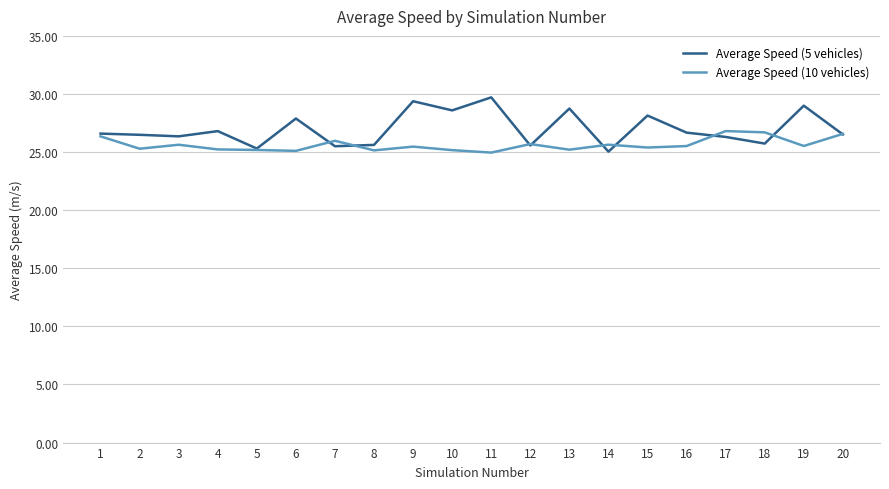

Which category has the highest value across all series?

11